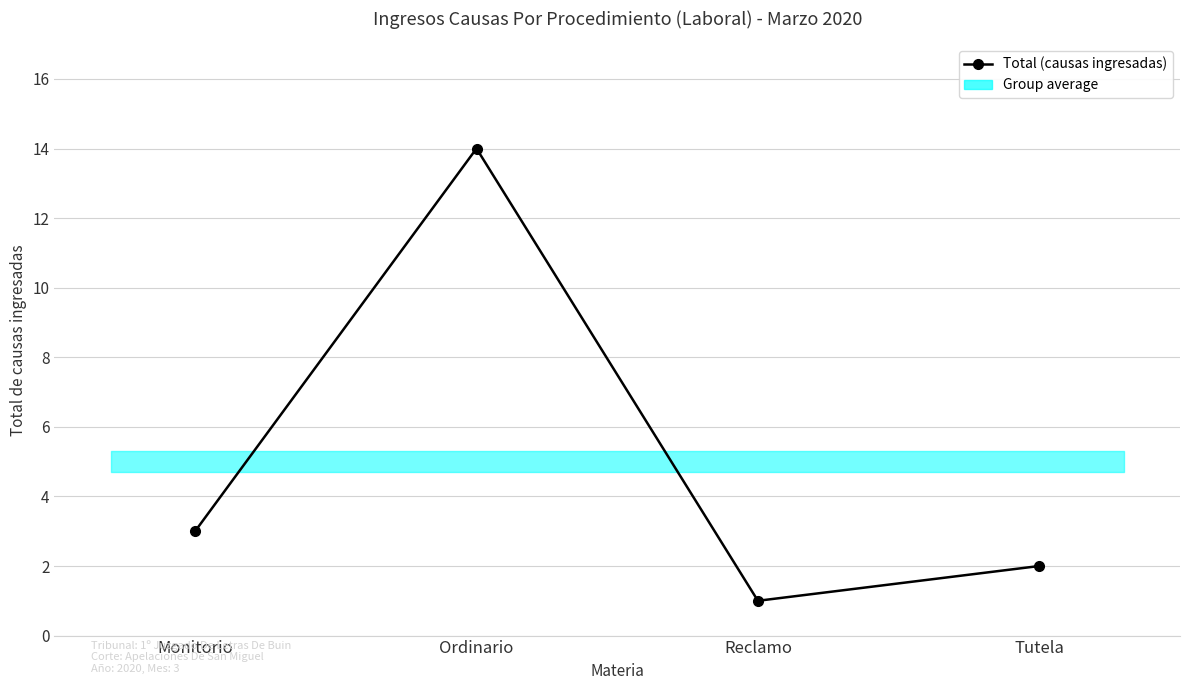

What is the change in value from Monitorio to Reclamo?

-2